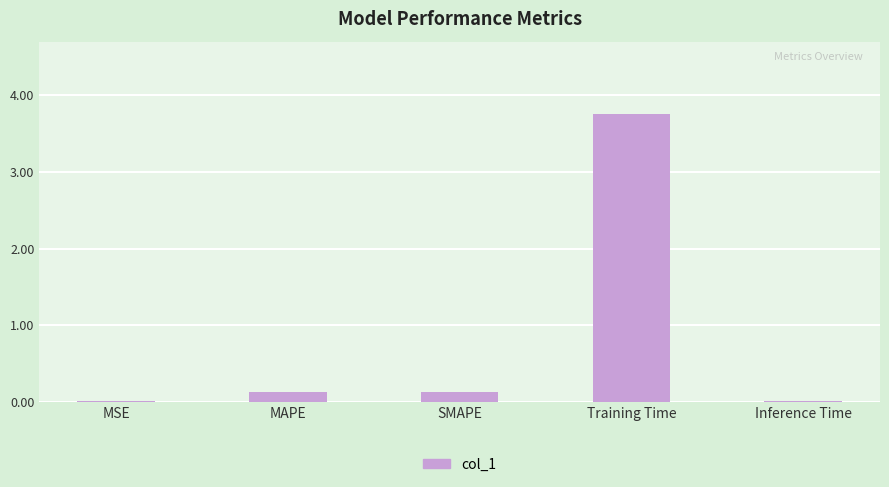

Between Training Time and MAPE, which is larger?

Training Time